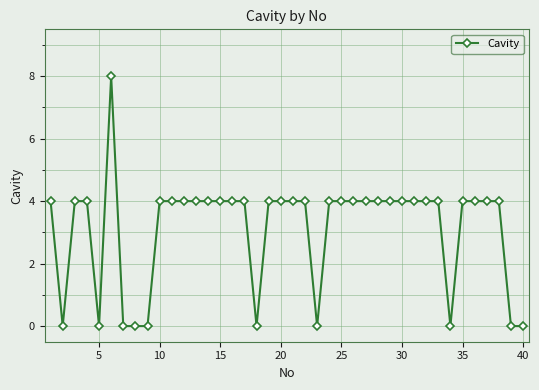

What is the difference between the second highest and second lowest values?

4